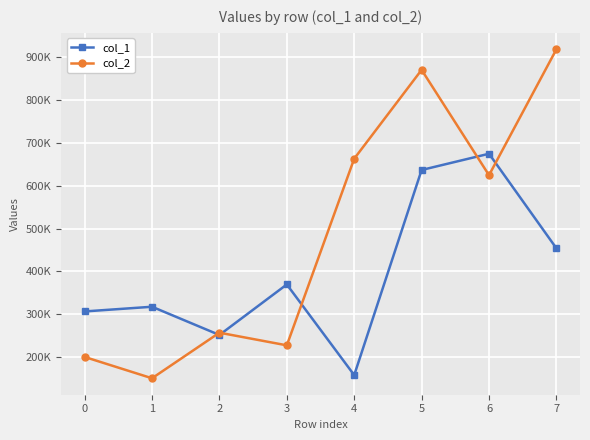

What is the value of the col_2 point at the 8th from the left?

919098